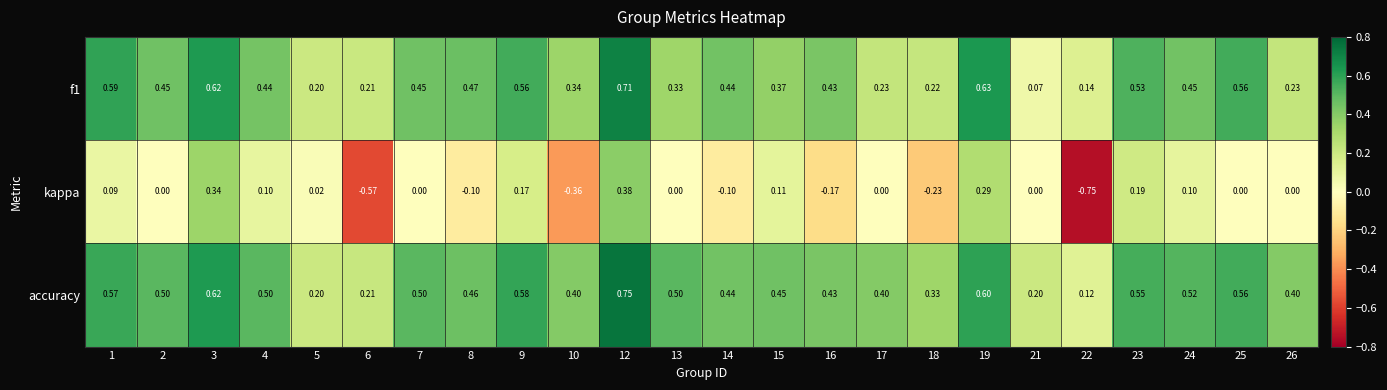

How many distinct data groups are displayed?

3